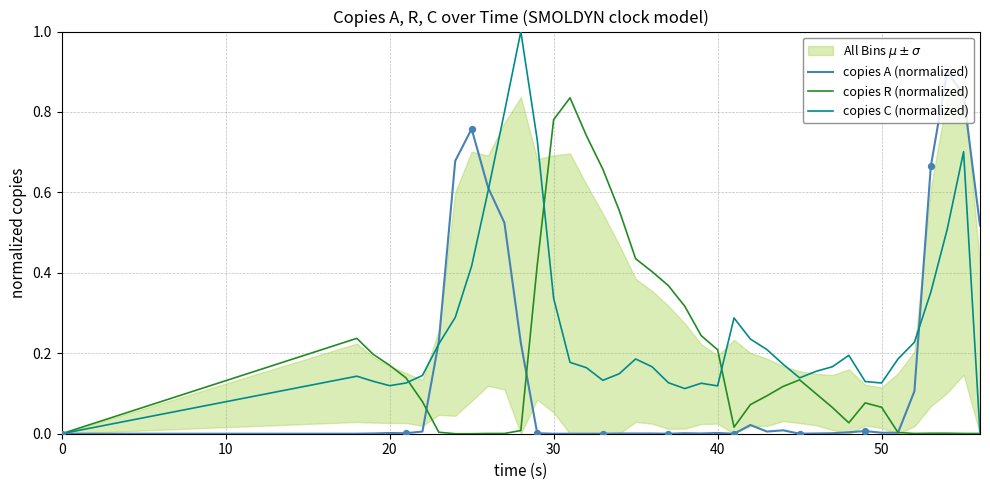

What is the maximum value for copies A (normalized)?

0.9